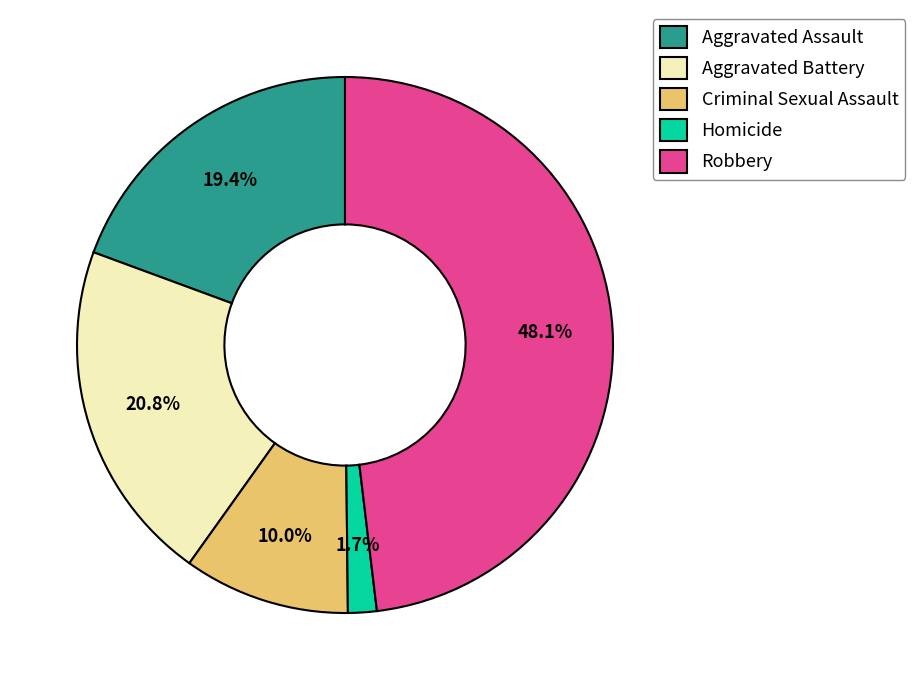

What percentage is the Aggravated Assault slice, to the nearest percent?

19%